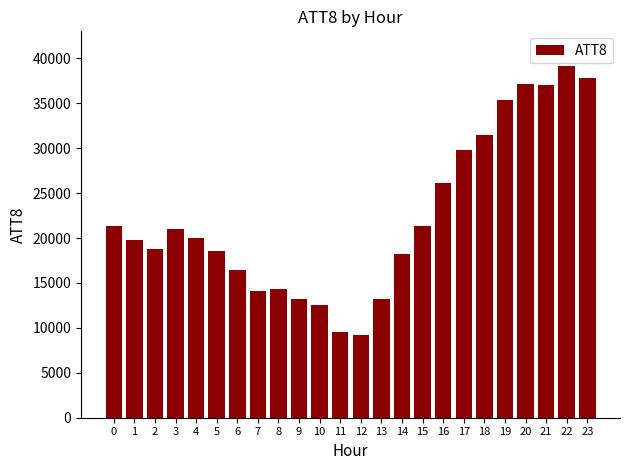

Reading left to right, what are all the values shown in this chart?

0=21300	1=19800	2=18800	3=21000	4=20000	5=18600	6=16400	7=14100	8=14300	9=13200	10=12500	11=9500	12=9200	13=13200	14=18200	15=21300	16=26100	17=29800	18=31500	19=35400	20=37200	21=37000	22=39100	23=37800